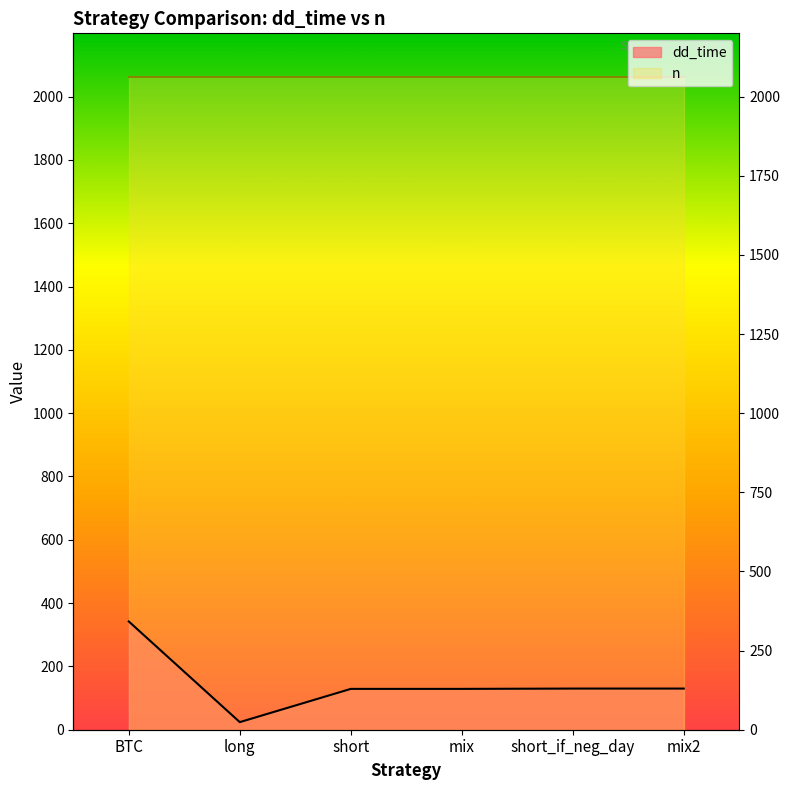

Reading right to left, what are all the values shown in this chart?

130	130	129	129	24	342